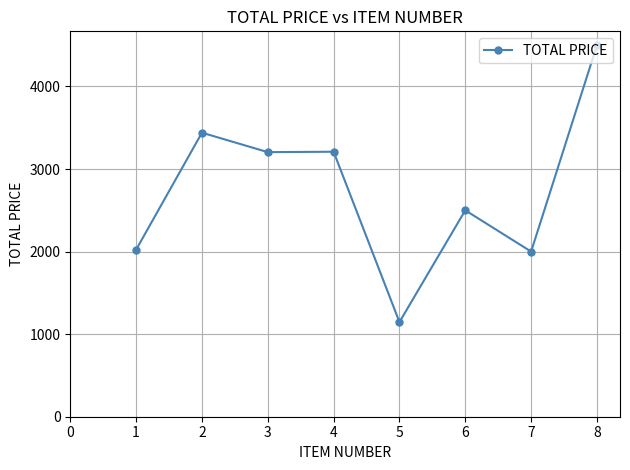

What is the ratio of the value at 4 to the value at 3?

1.0